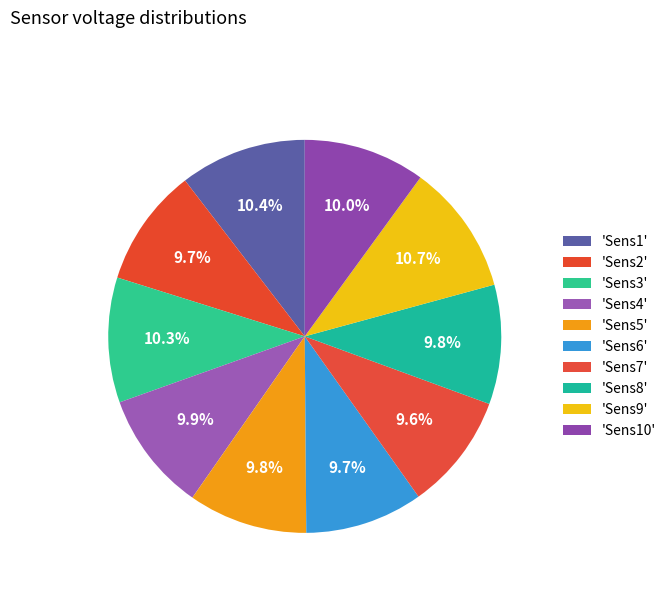

To the nearest percent, what is the average slice percentage?

10%